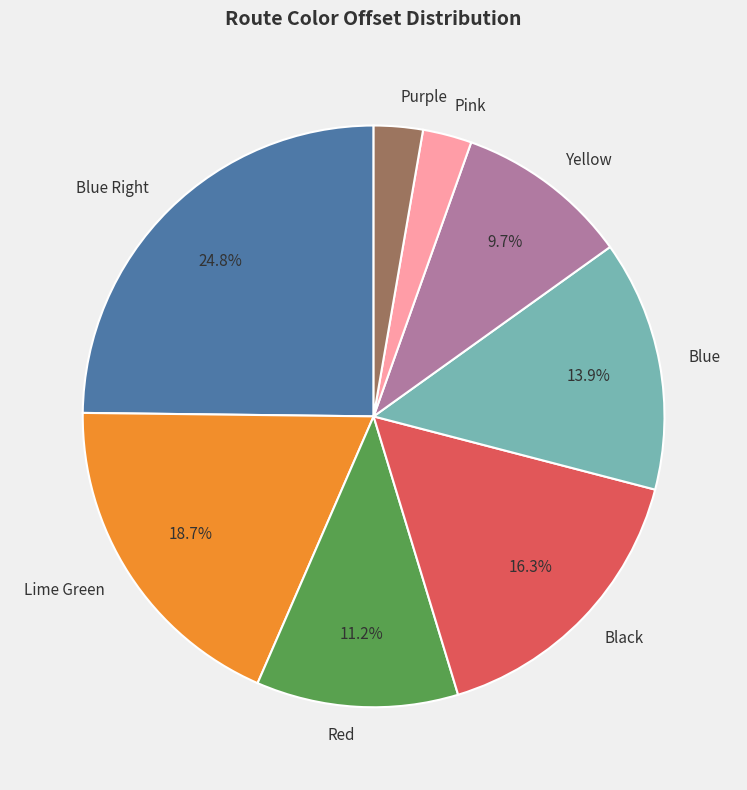

Approximately how many times larger is the value at Red compared to Blue?

0.8